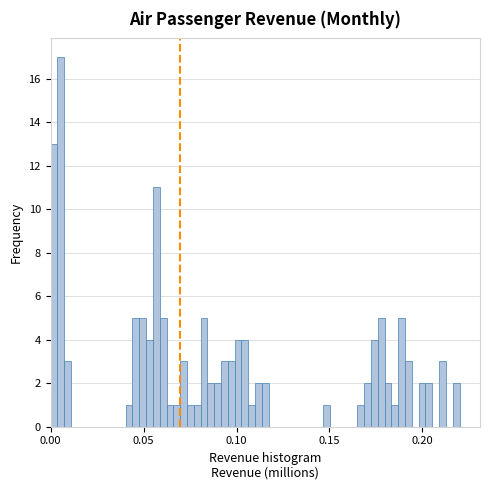

Read against the x-axis, roughly where is the centre of the tallest bar?

0.005